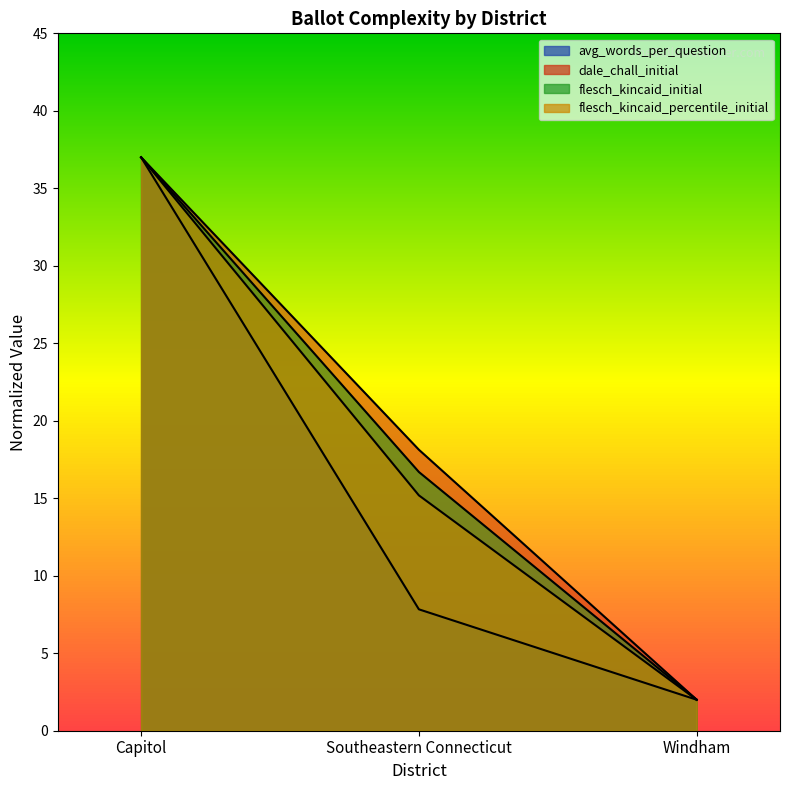

What is the value of the flesch_kincaid_percentile_initial point at the 2nd from the left?

15.2